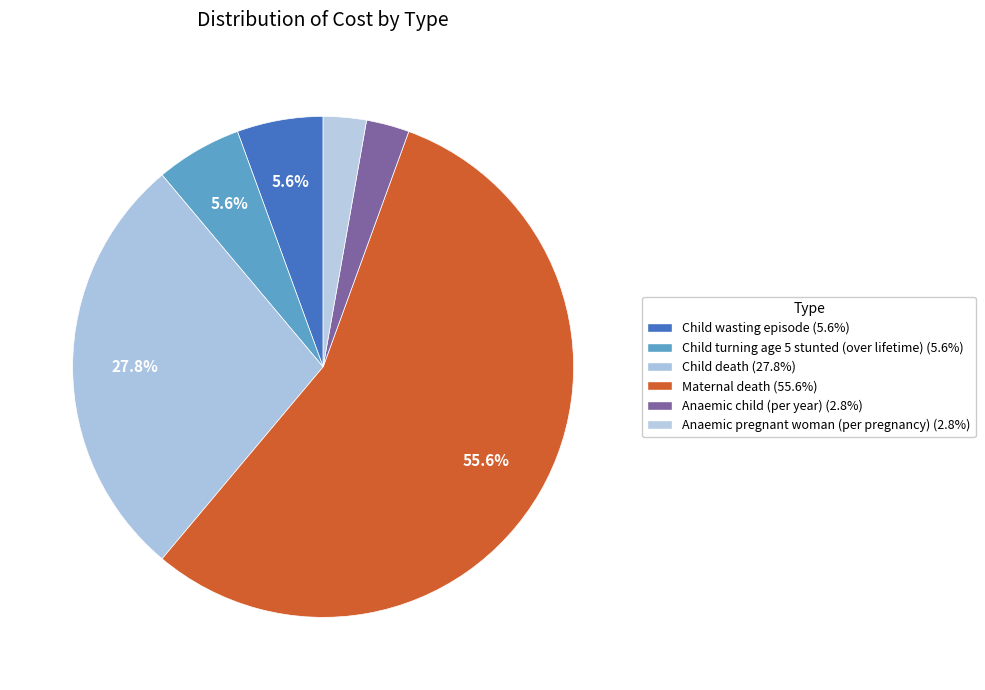

To the nearest percent, what percentage of the pie is Anaemic pregnant woman (per pregnancy)?

3%